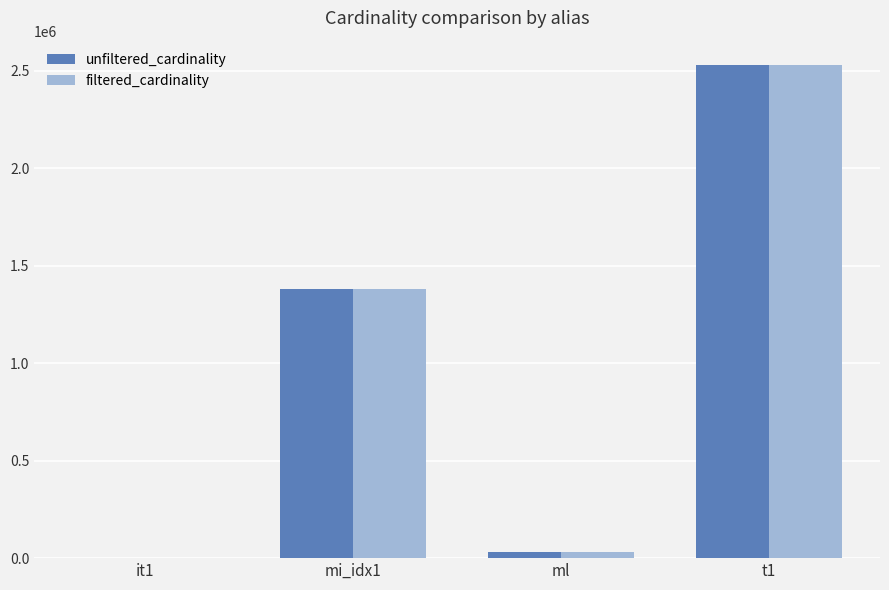

What is the maximum value for unfiltered_cardinality?

2528312